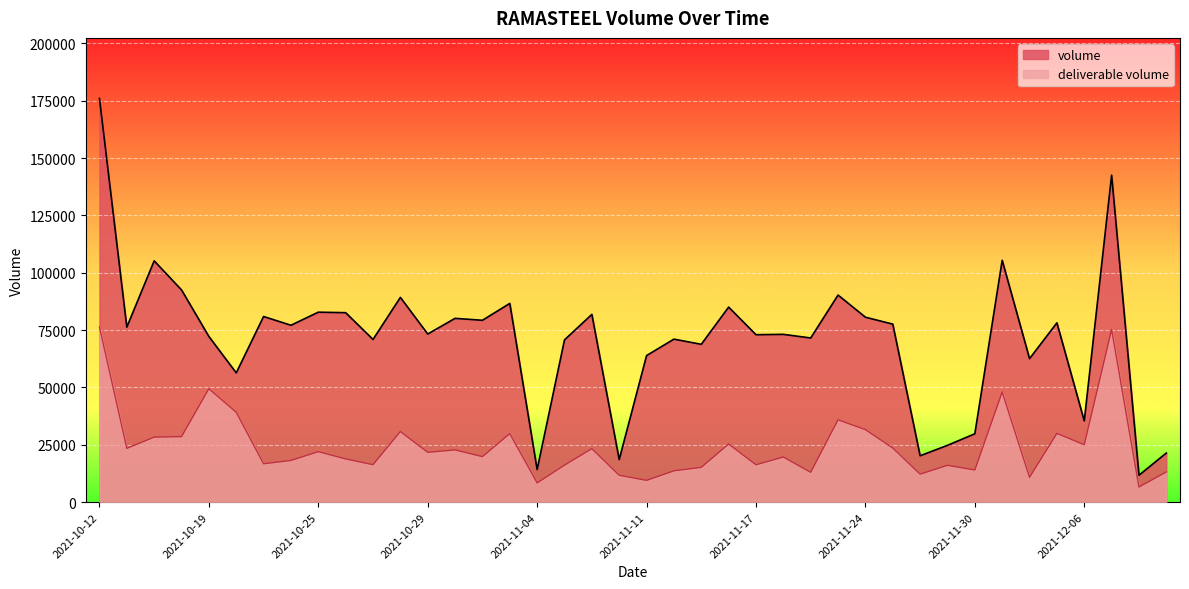

At 2021-11-01, list the series in order from smallest to largest.

deliverable volume, volume